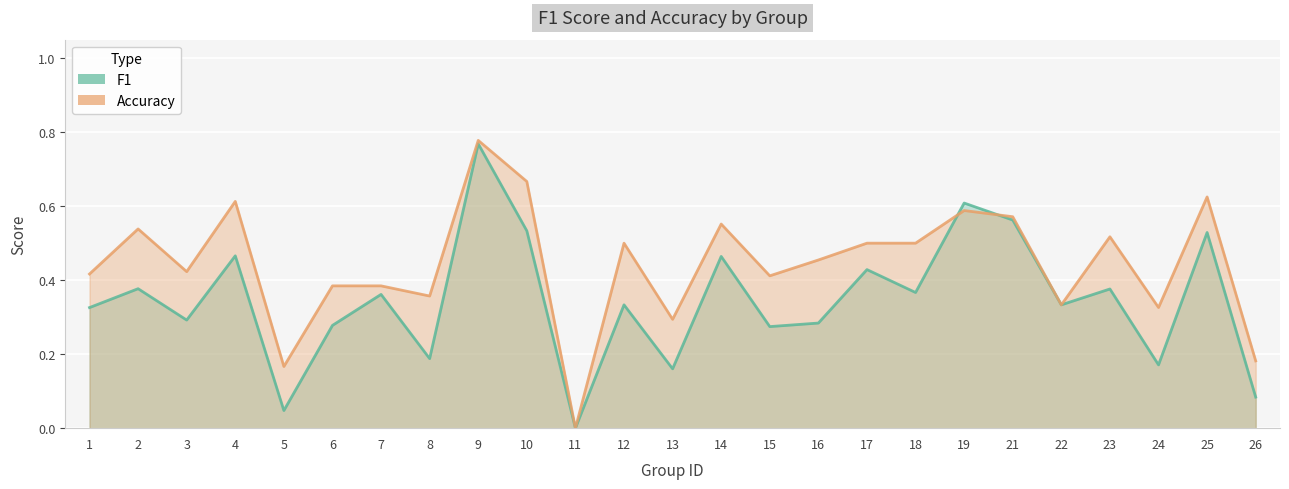

Which series ends up on top after the final intersection of accuracy and f1?

accuracy